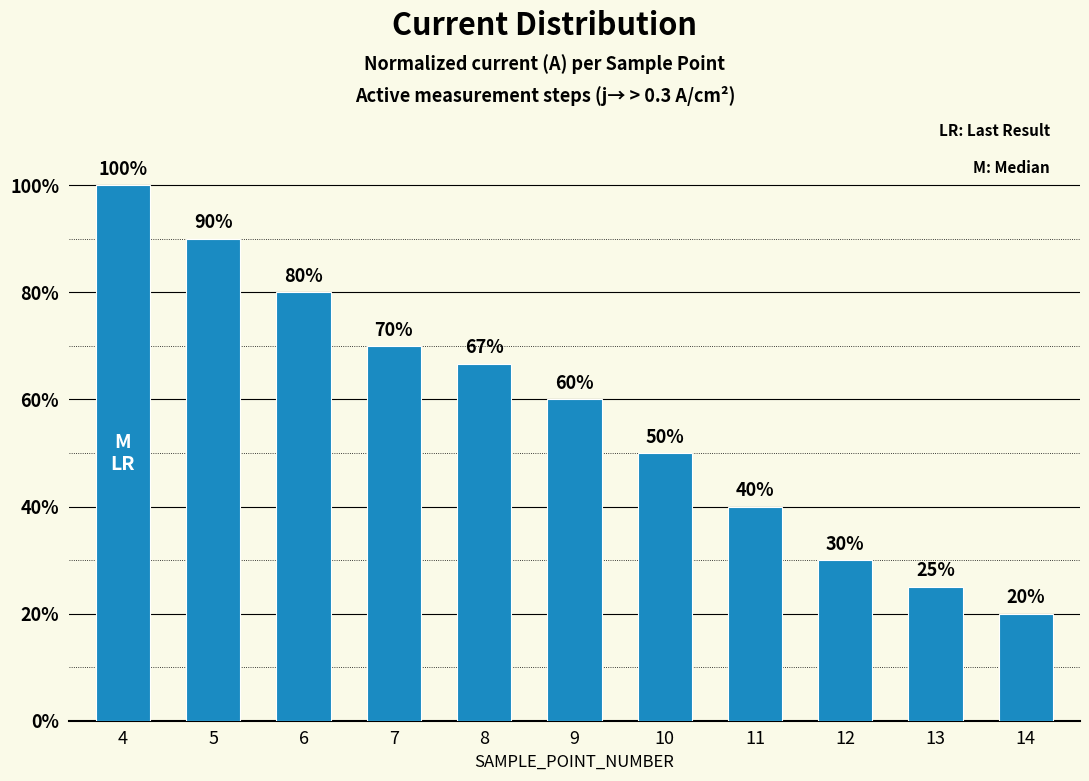

The value at 12 is 20.2. True or false?

False